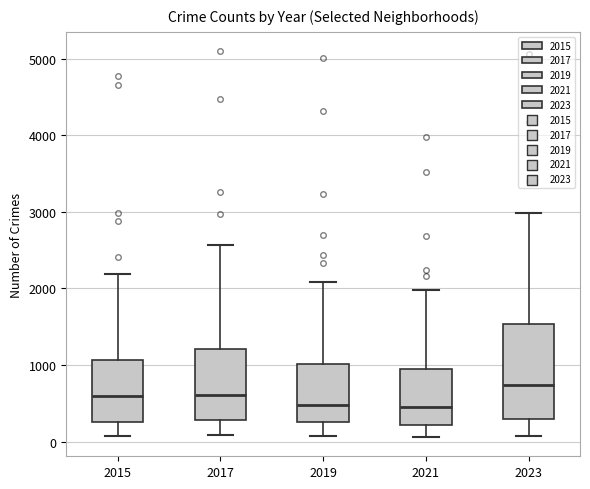

Comparing the boxes themselves (not the whiskers), which one is the tallest?

2023